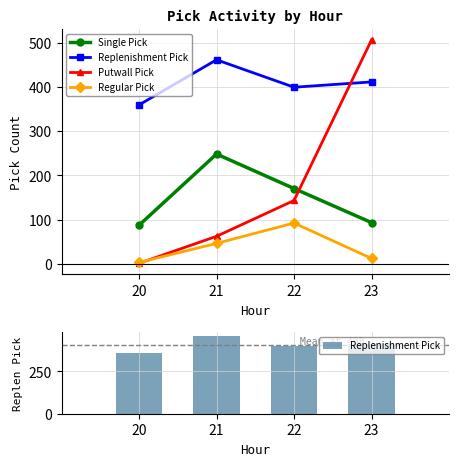

Does the chart contain any negative values?

No